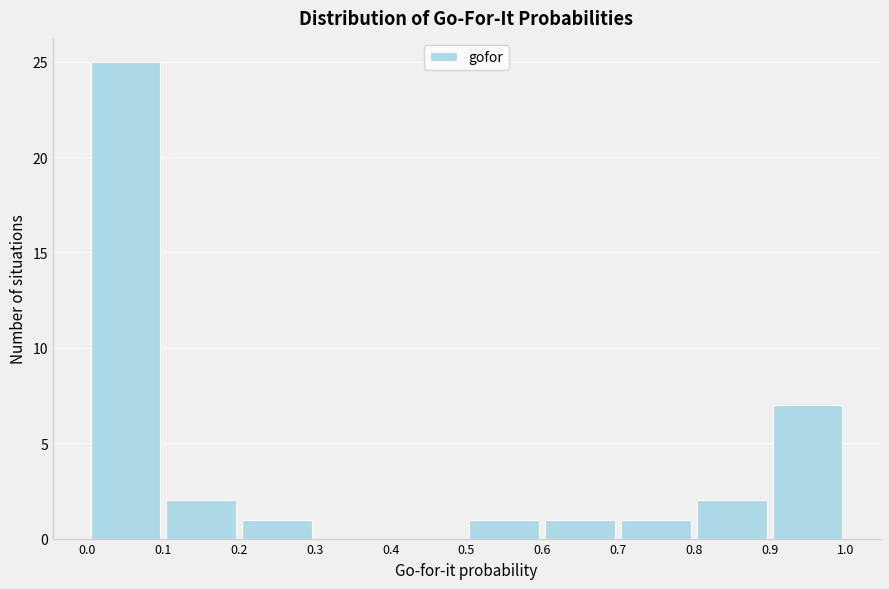

How tall is the bar that spans 0.1 to 0.2 on the x-axis? The values are not printed on the chart, so give them approximately, as read against the axis.

2